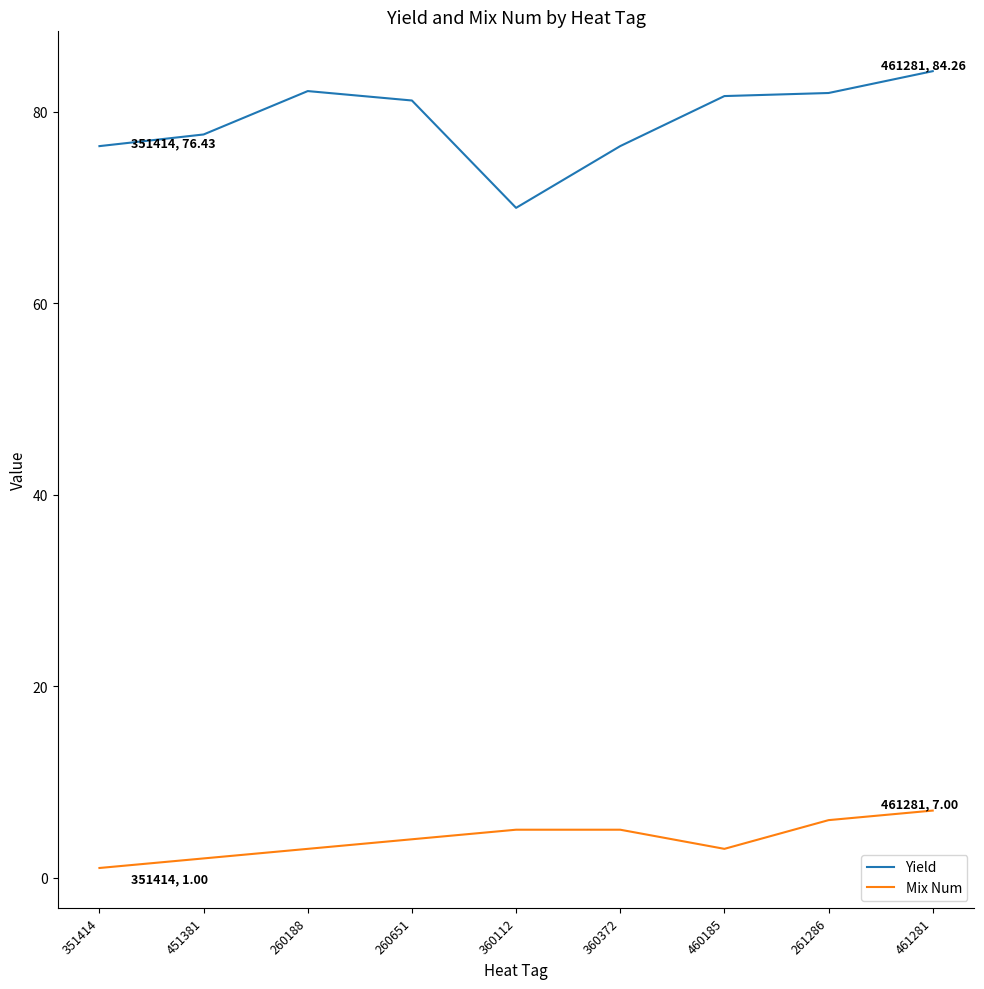

How many distinct data groups are displayed?

2